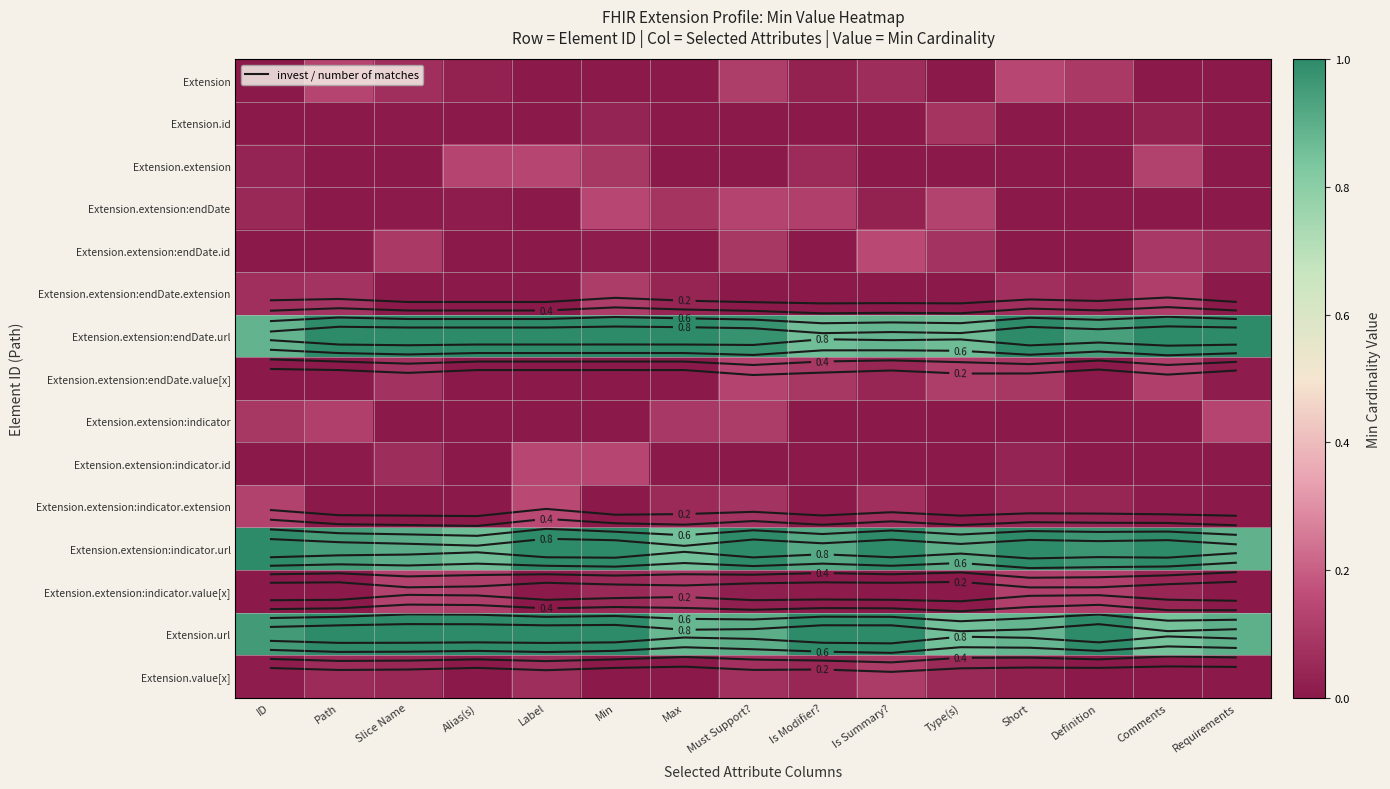

Which category has the lowest value across all series?

ID